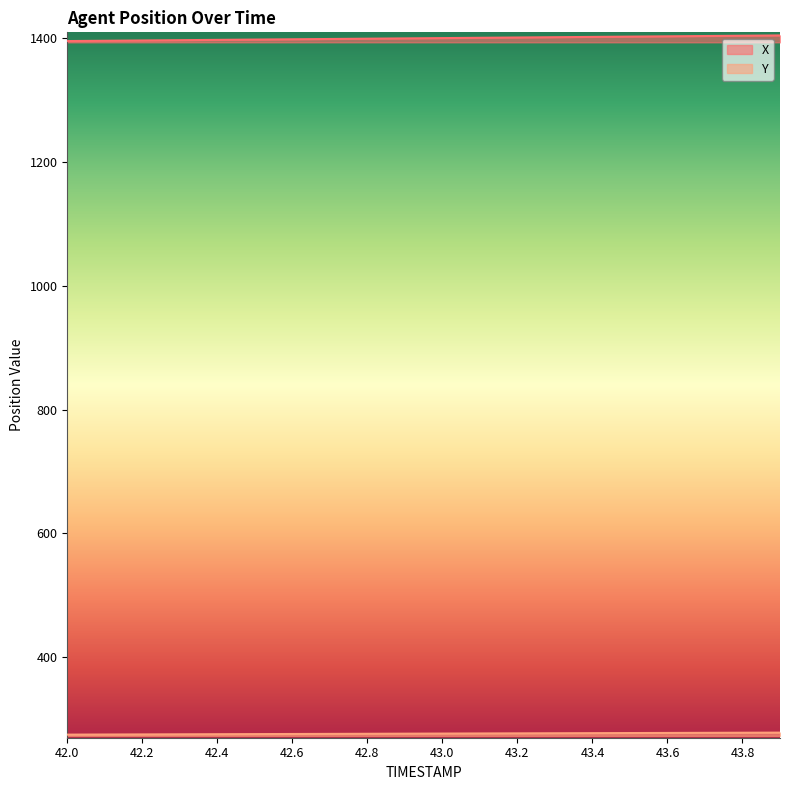

True or false: Y and X cross at least once.

False